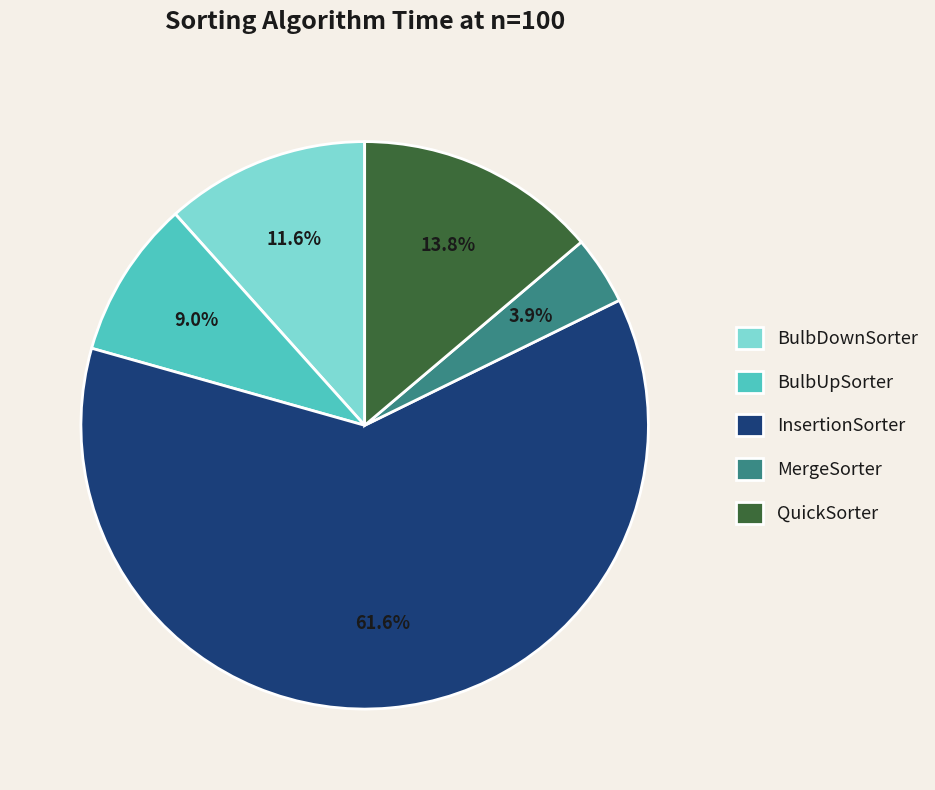

To the nearest percent, what is the combined percentage of BulbDownSorter and BulbUpSorter?

21%